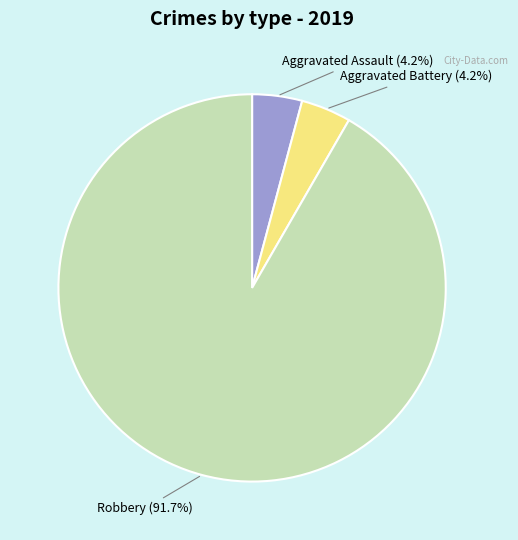

Is there any slice that represents more than half of the pie?

Yes